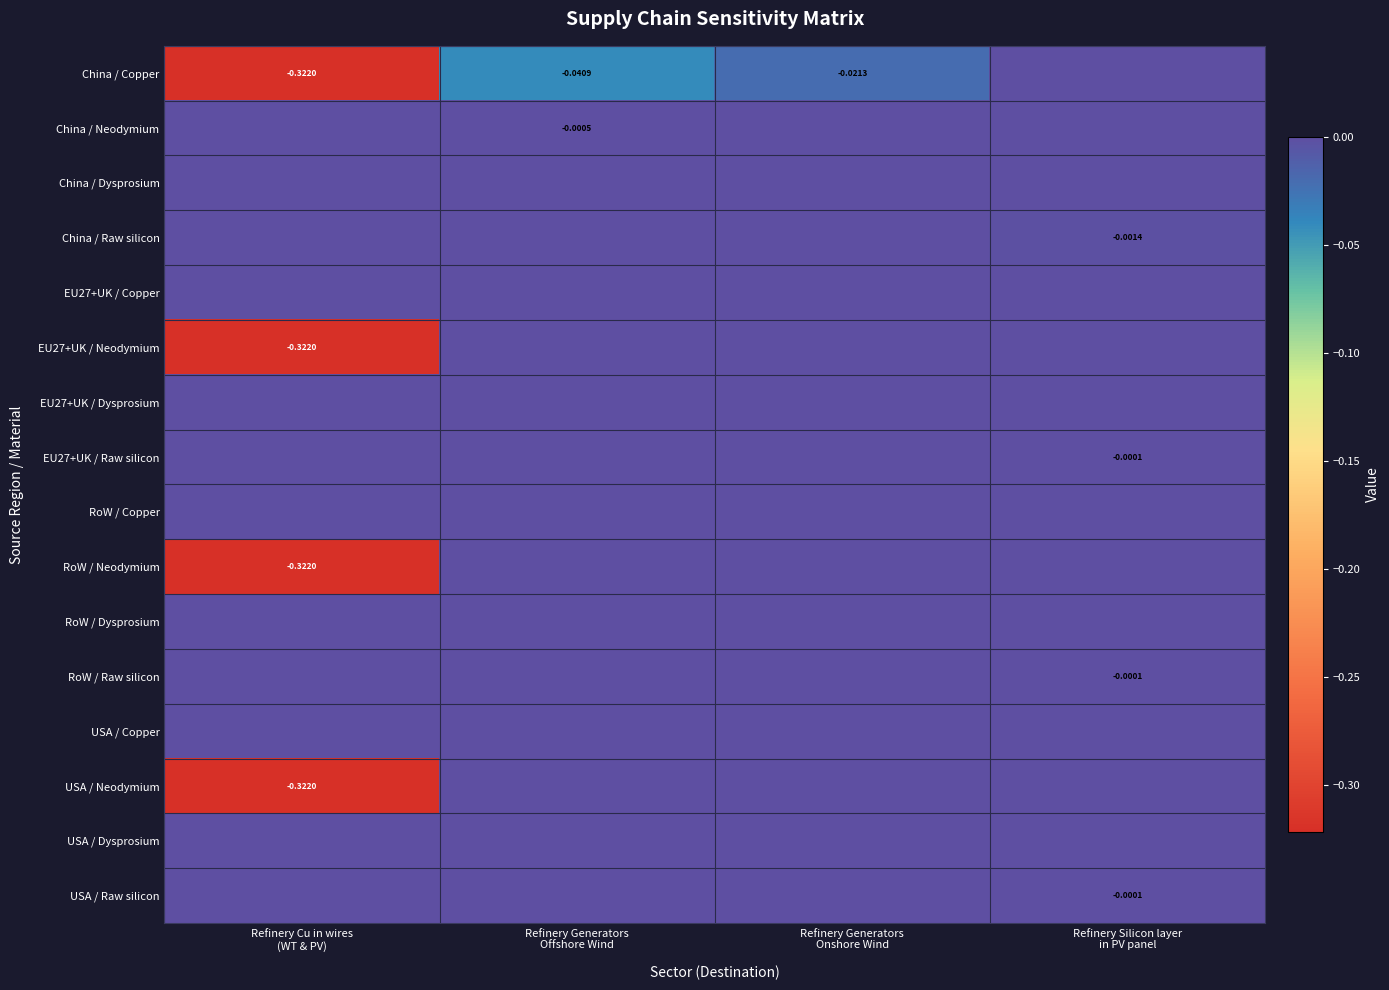

Between Refinery Cu in wires
(WT & PV) and Refinery Generators
Offshore Wind, which is larger?

Refinery Generators
Offshore Wind